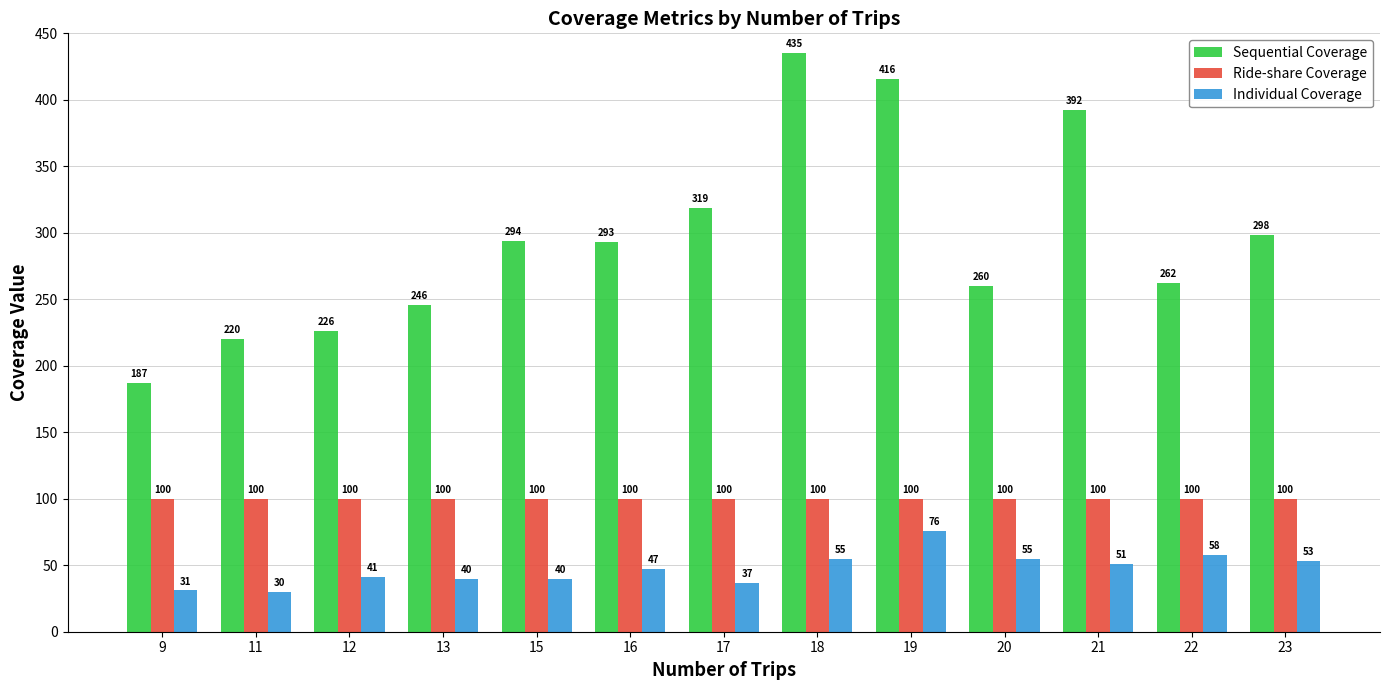

What are all the series names shown in the legend?

Sequential Coverage, Ride-share Coverage, Individual Coverage